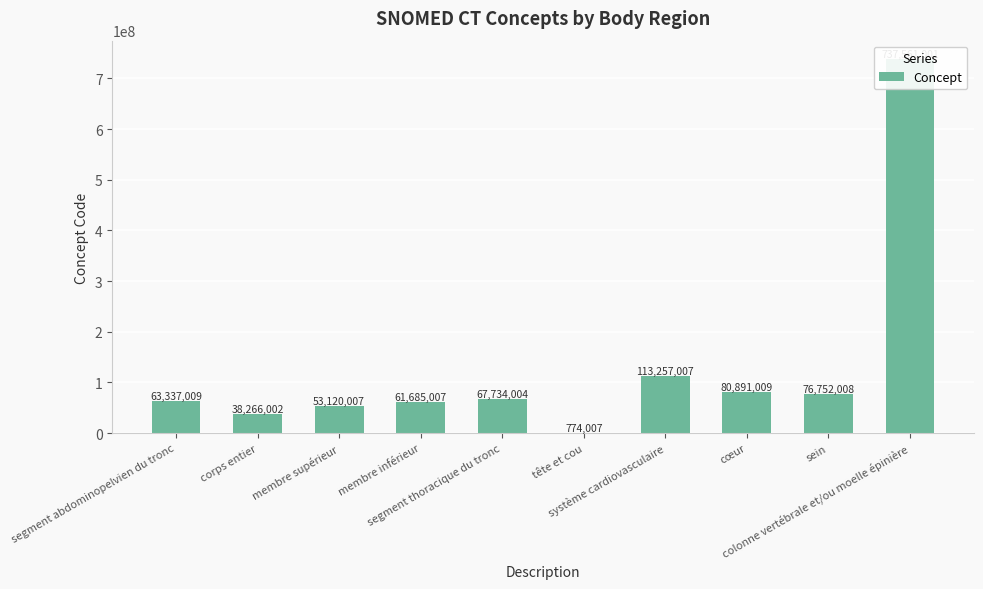

What is the maximum value shown in the chart?

737561001